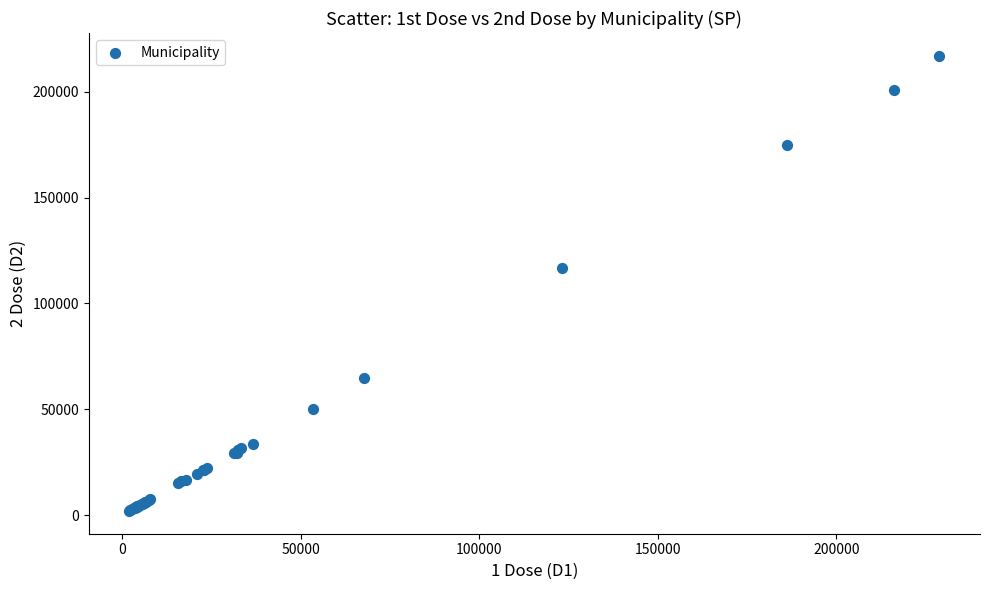

What Y value in the scatter plot is closest to 109475?

116929